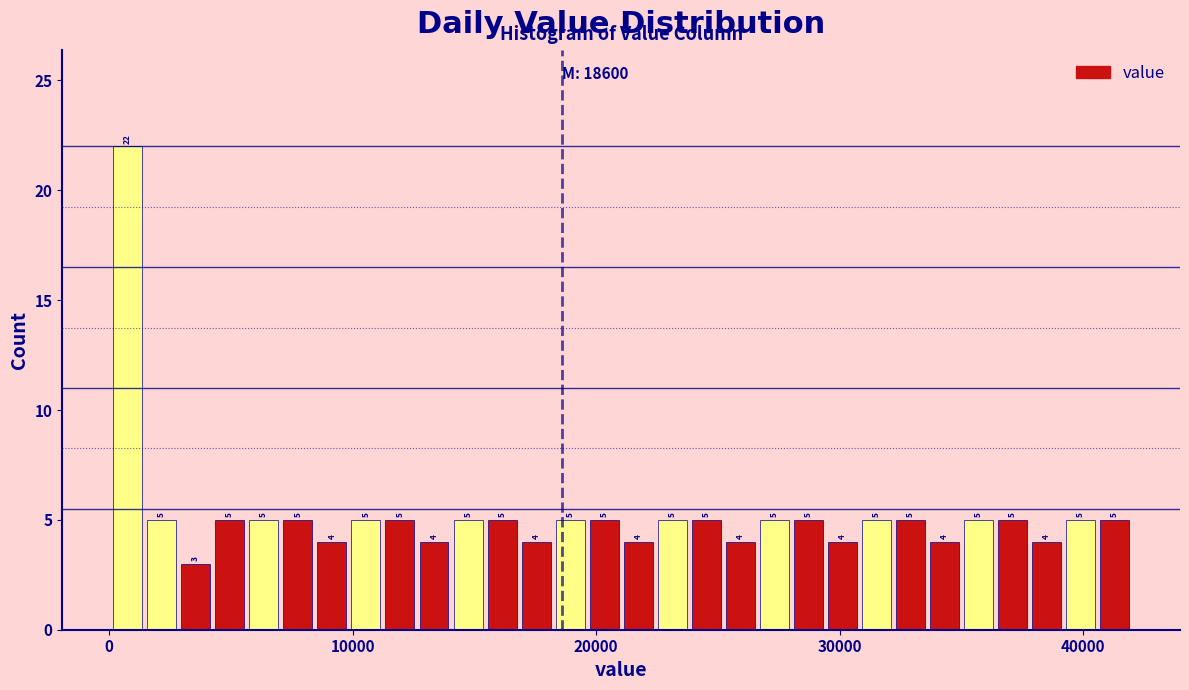

Read against the x-axis, roughly where is the centre of the tallest bar?

1000